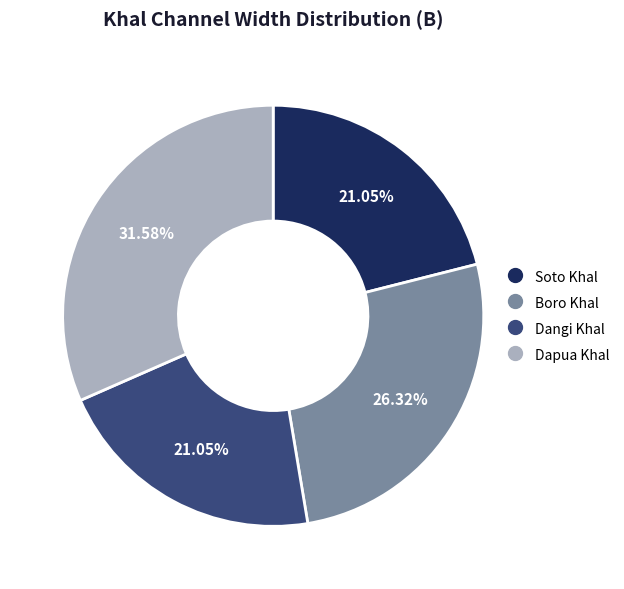

Is Boro Khal the majority of the pie?

No